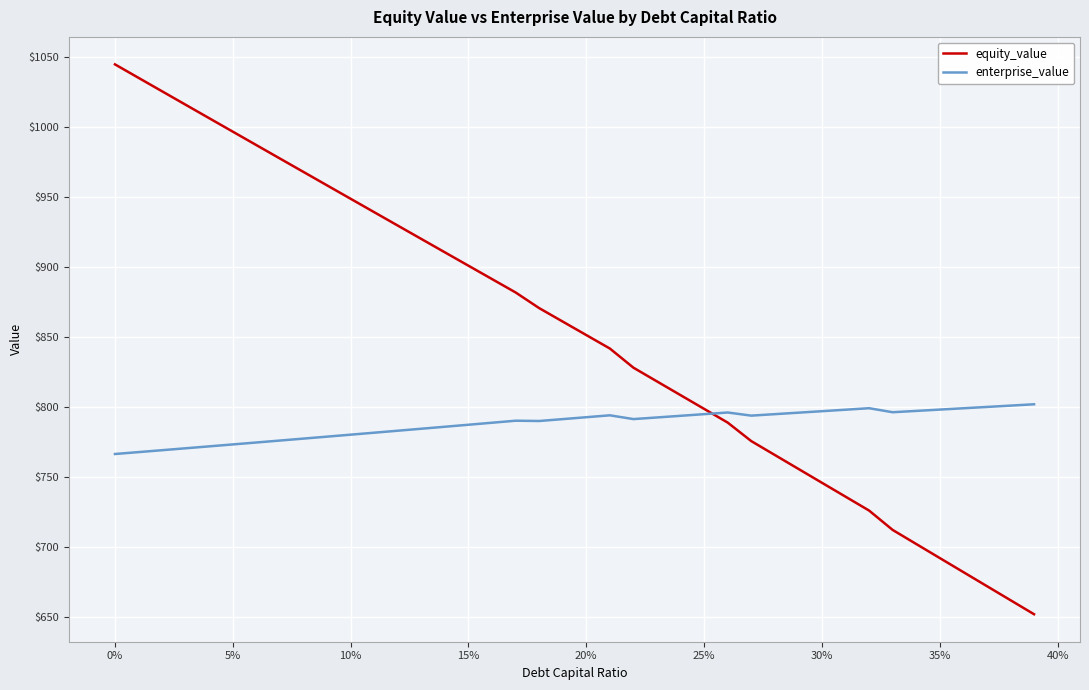

Which series has the largest total across all categories?

equity_value